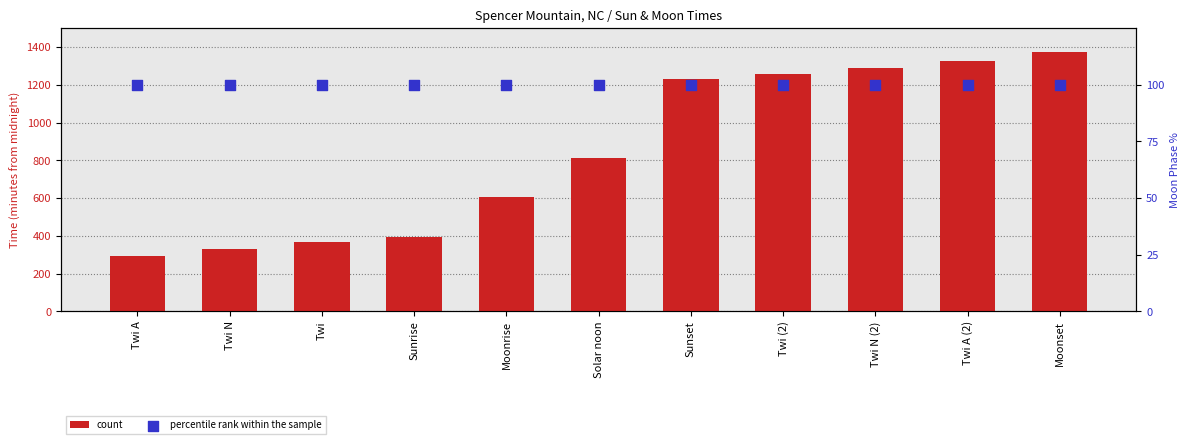

Which series reaches the minimum Y coordinate?

percentile rank within the sample